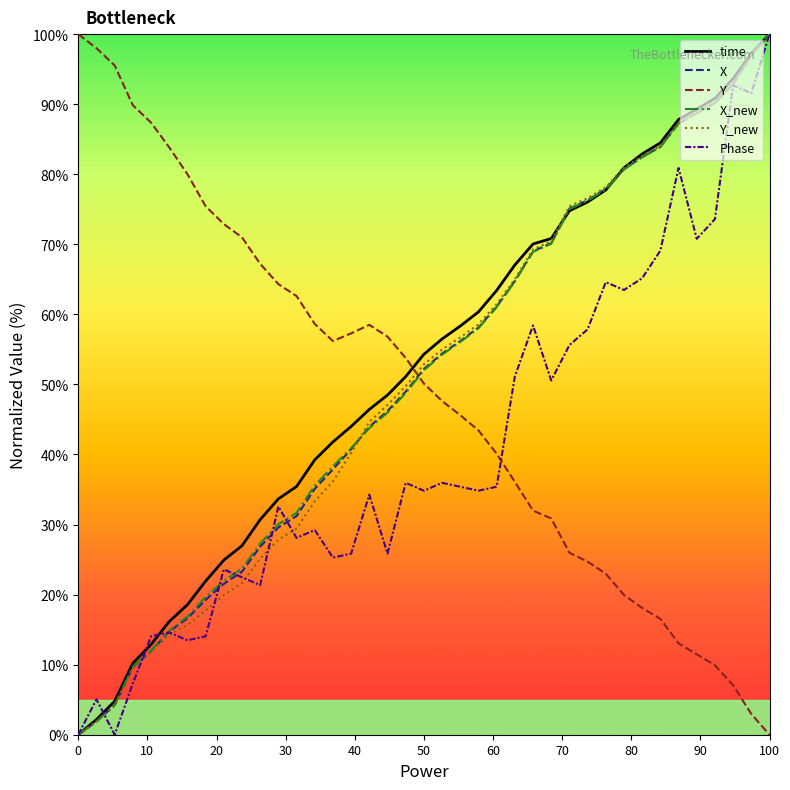

Which series ends up on top after the final intersection of Y and time?

time